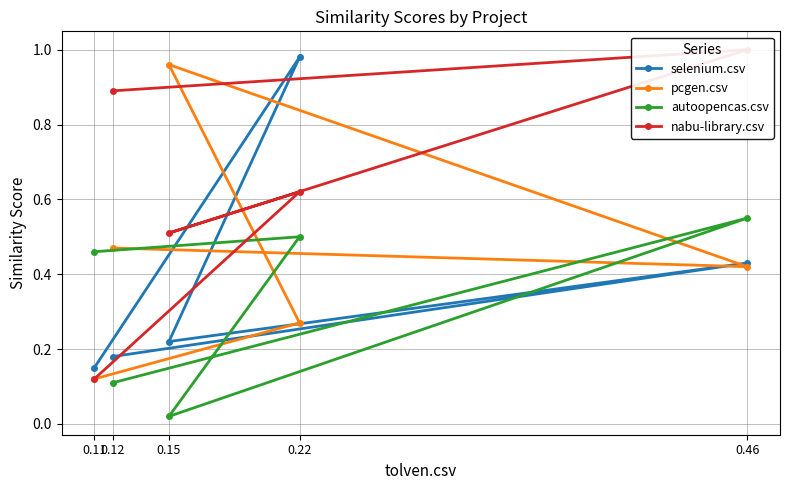

Rank the series by their maximum value, from lowest to highest.

autoopencas.csv, pcgen.csv, selenium.csv, nabu-library.csv